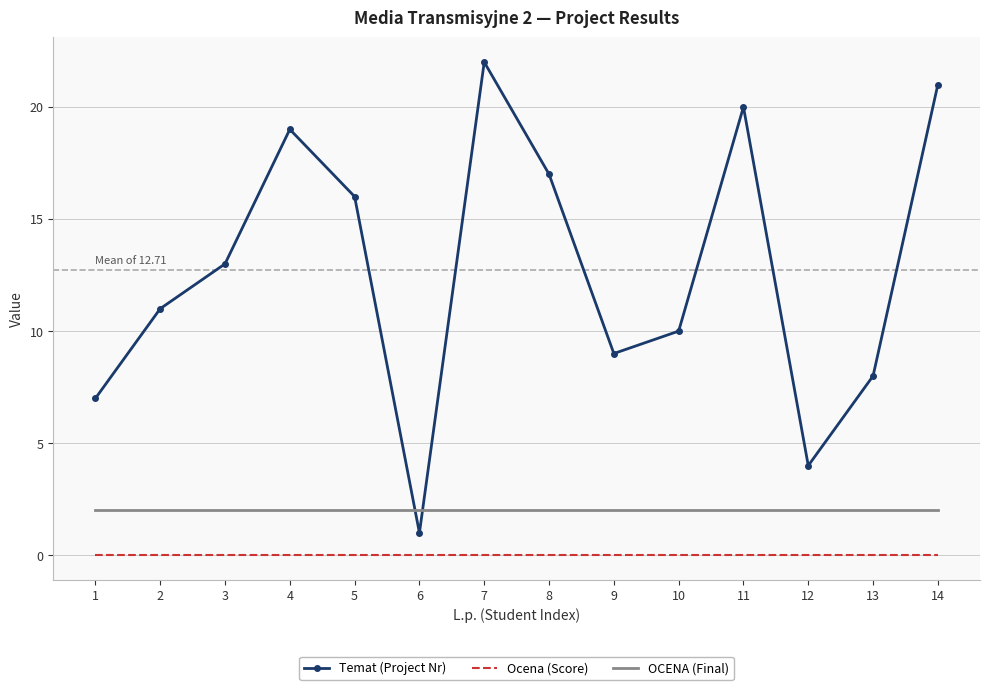

Which series has the widest spread of values?

Temat (Project Nr)